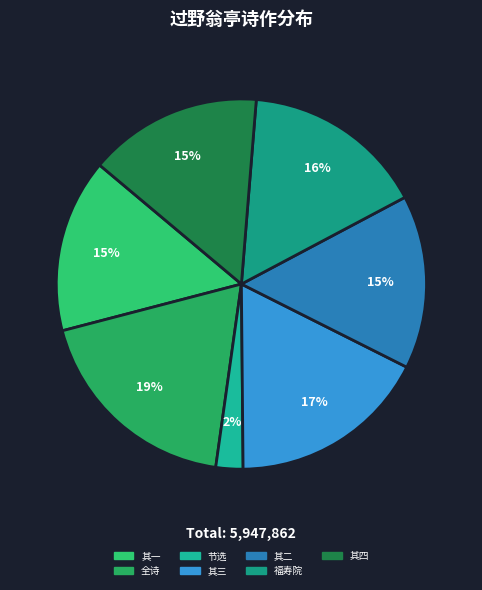

Count the number of slices in the pie.

7